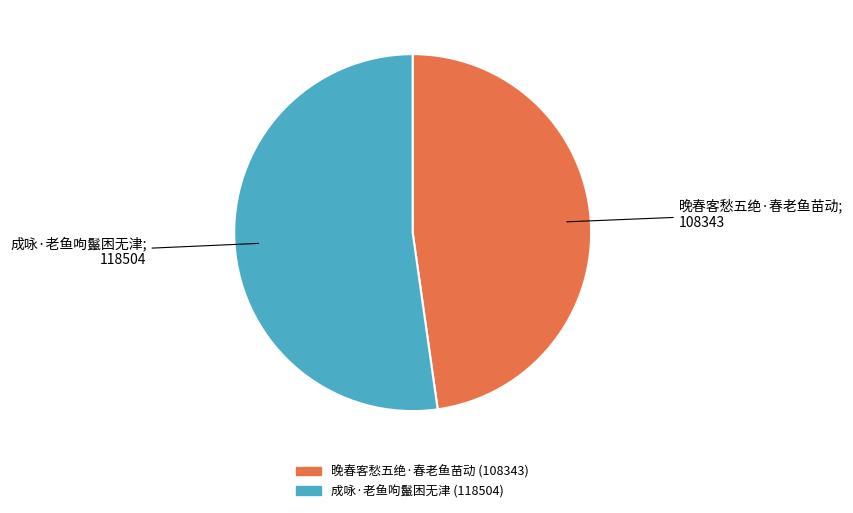

Is it true that 成咏·老鱼呴鬣困无津 is 52% of the pie?

True